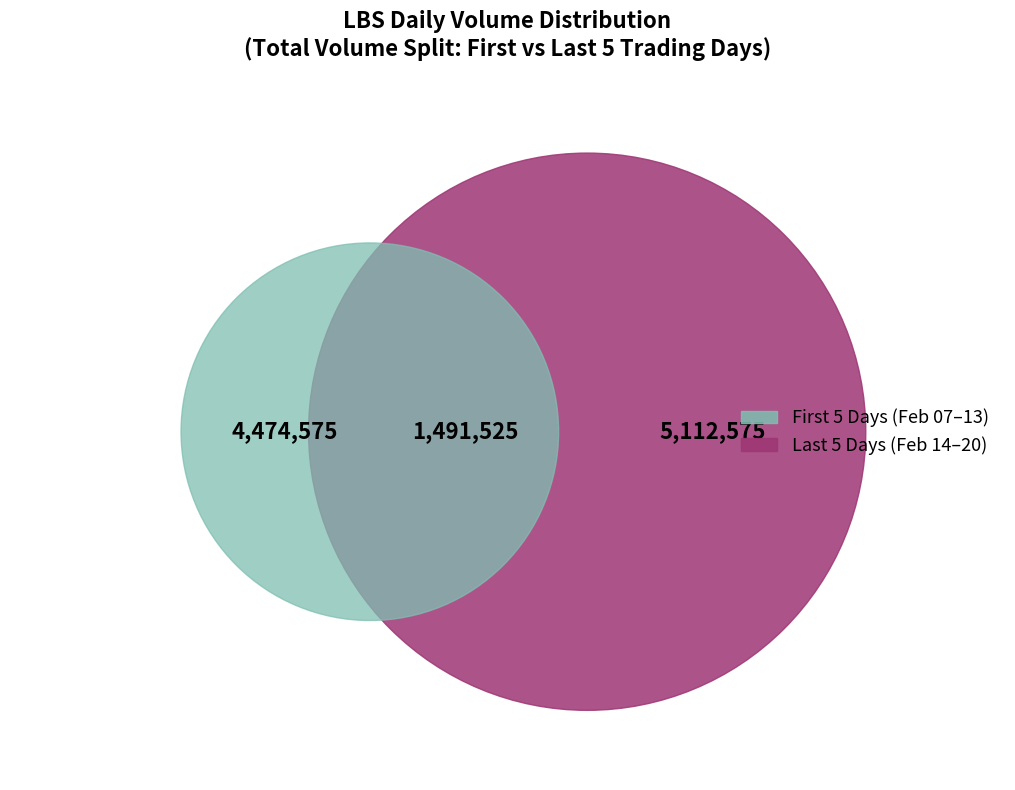

Which has a higher value, 2020-02-07 or 2020-02-18?

2020-02-07